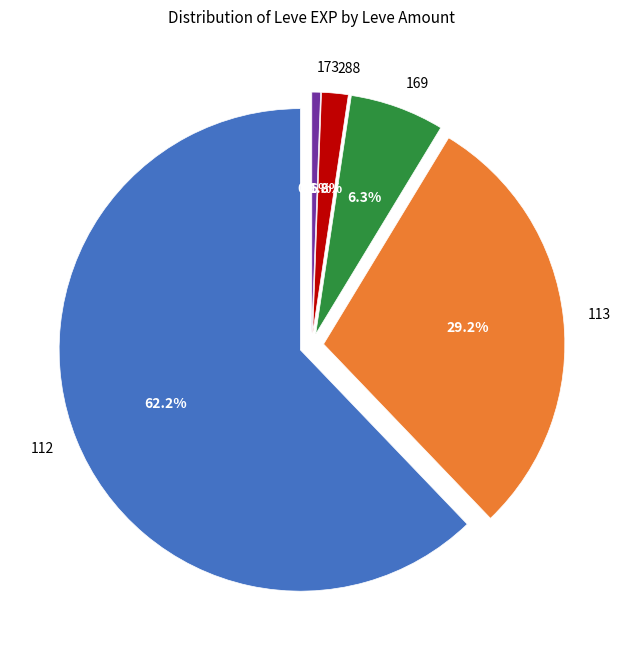

Is the sum of 3 and 1(3) greater than half?

No